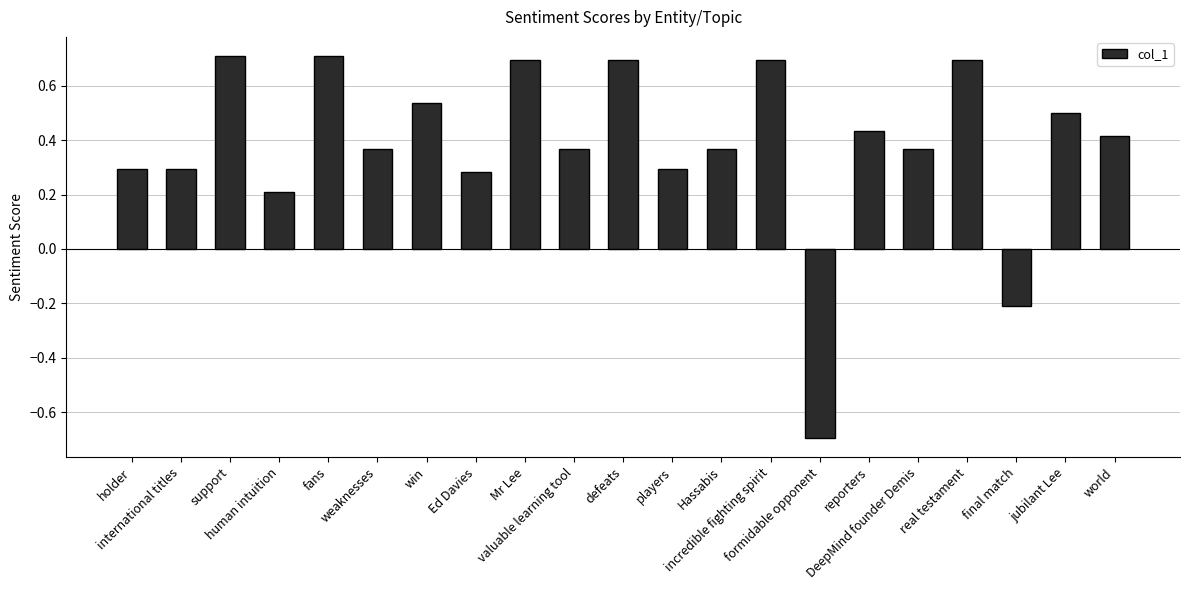

What is the greatest value displayed?

0.7